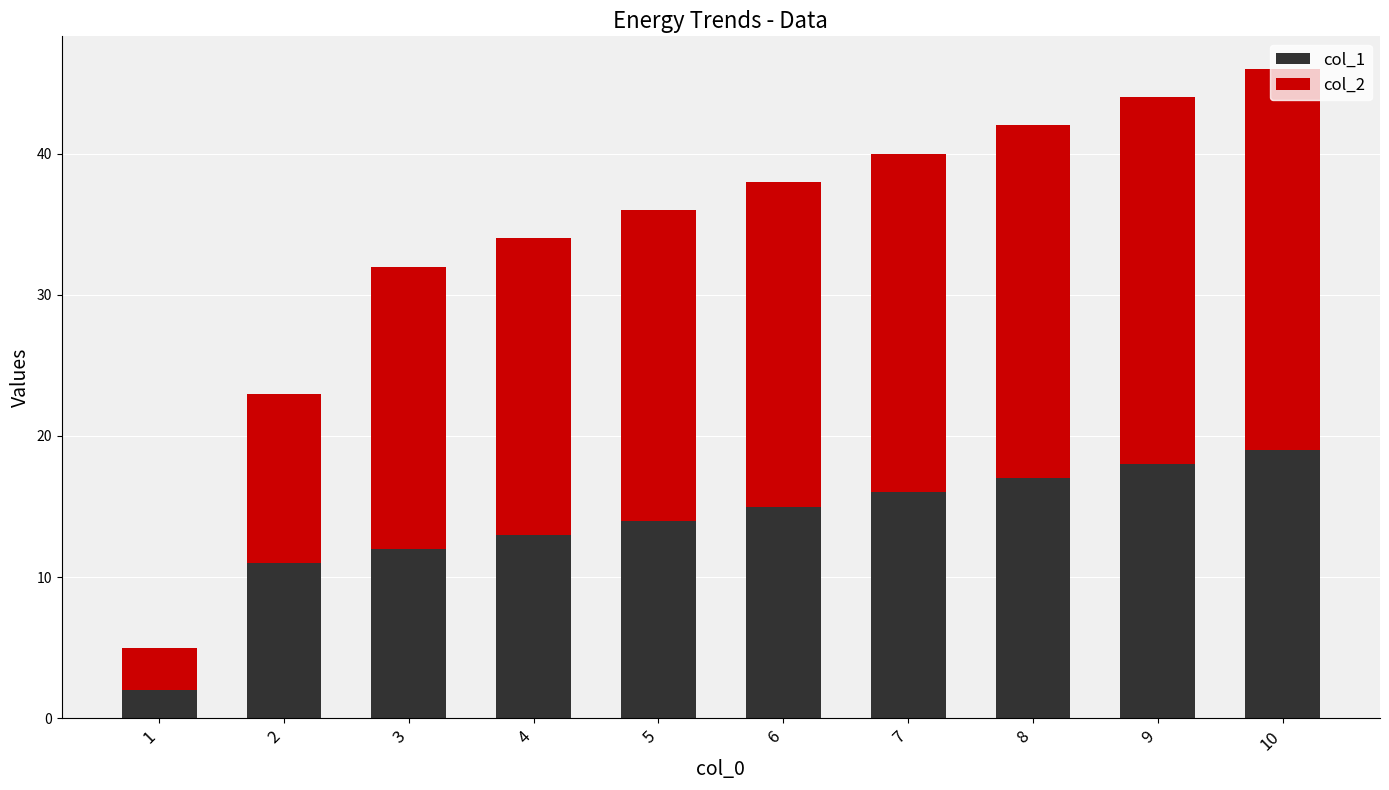

What is the highest value of the col_1 series?

19